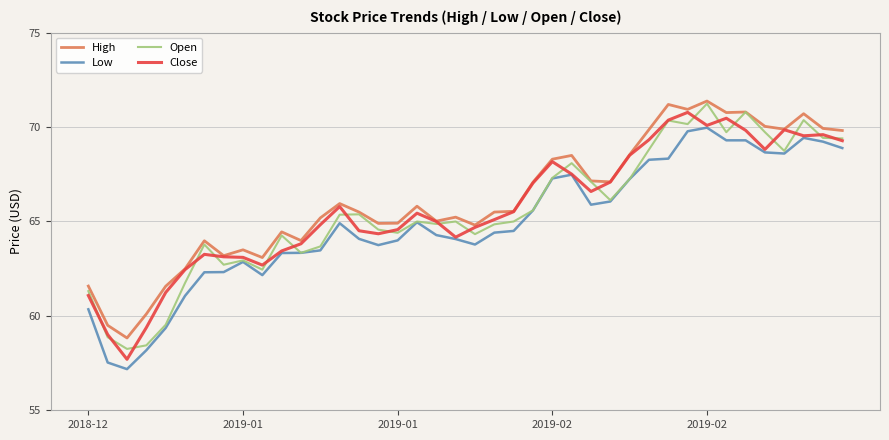

True or false: High and Low intersect in this chart.

False